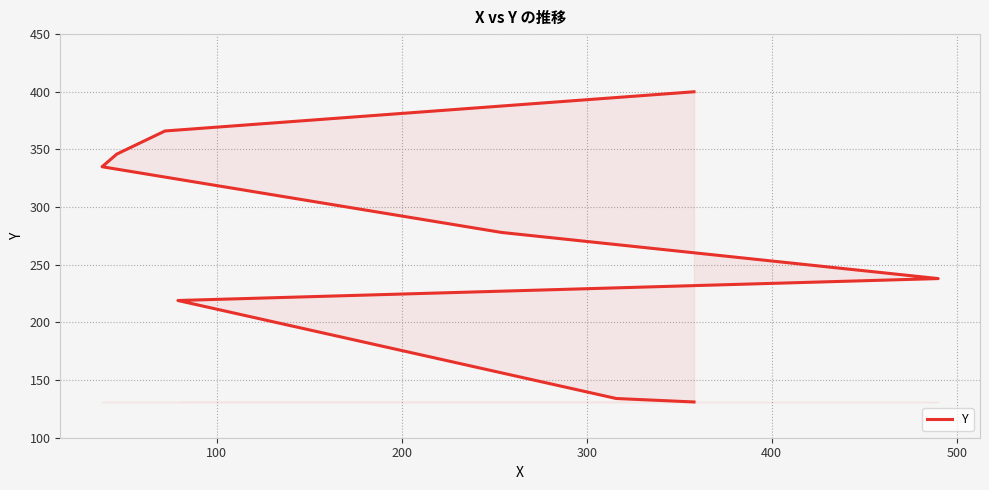

What is the value of the 9th point from the left?

400